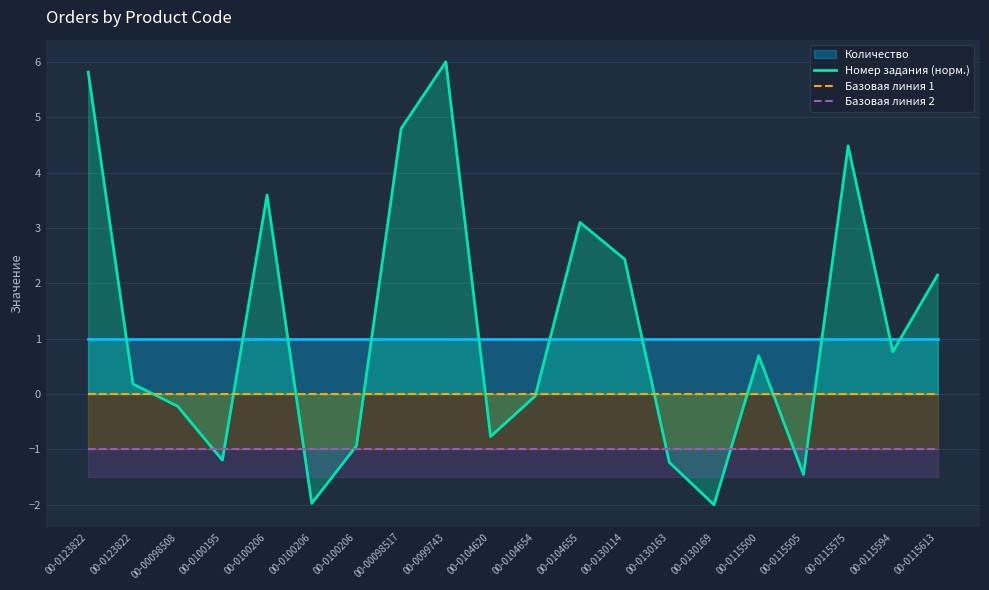

How many lines are shown in the chart?

3